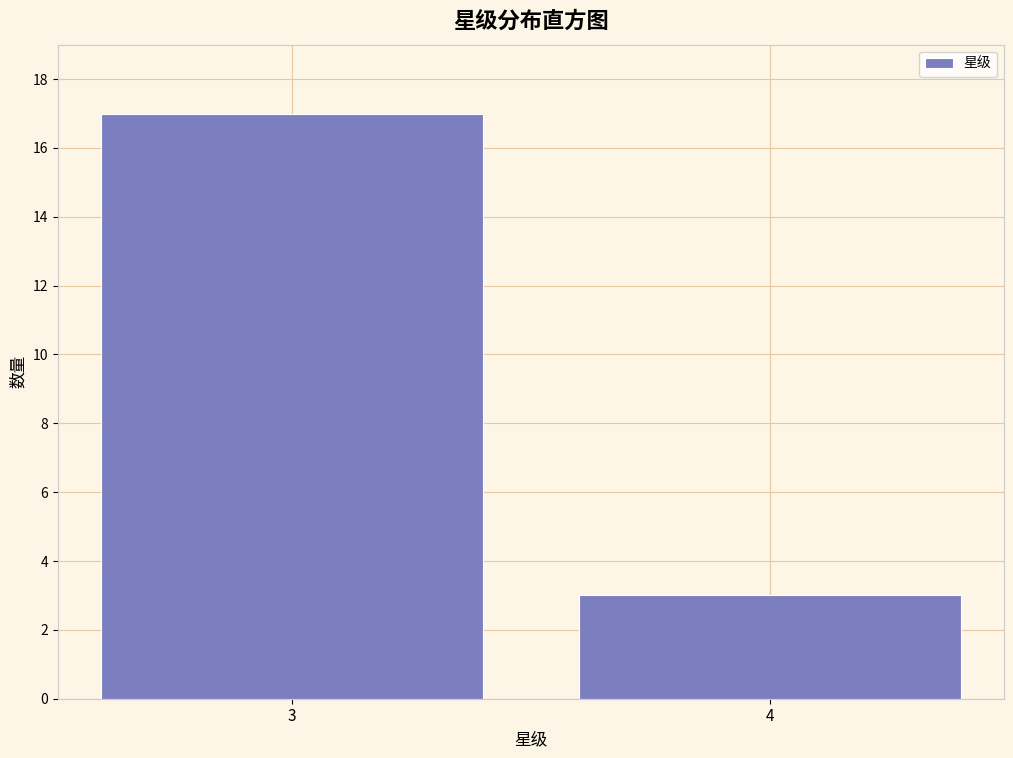

Reading left to right, transcribe all the data shown in this chart.

17	3